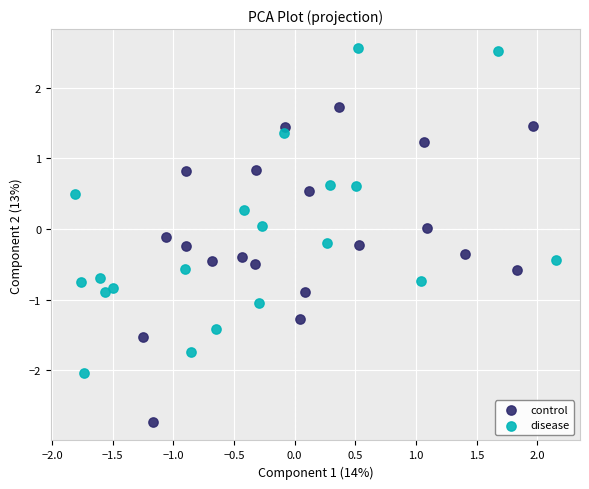

What are all the series names shown in the legend?

control, disease